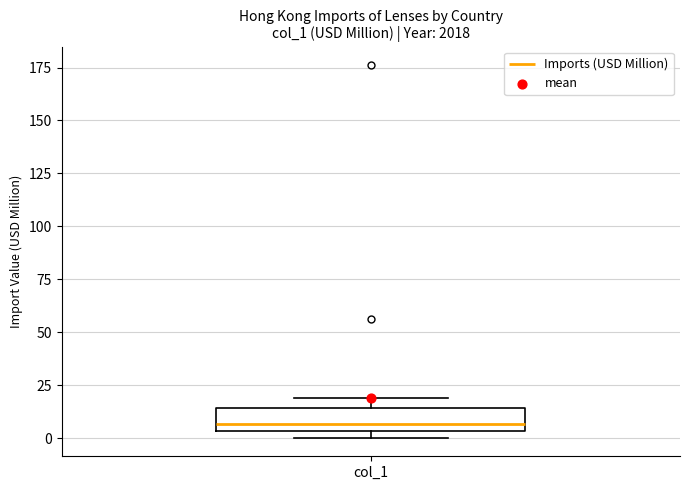

Transcribe this box plot: give where the median line is, the range the box spans, and where the two whiskers end, as read against the y-axis. The values are not printed on the chart, so give them approximately, as read against the axis.

median 5 (just above the box's lower edge), box 5 to 15, whiskers 0 to 20